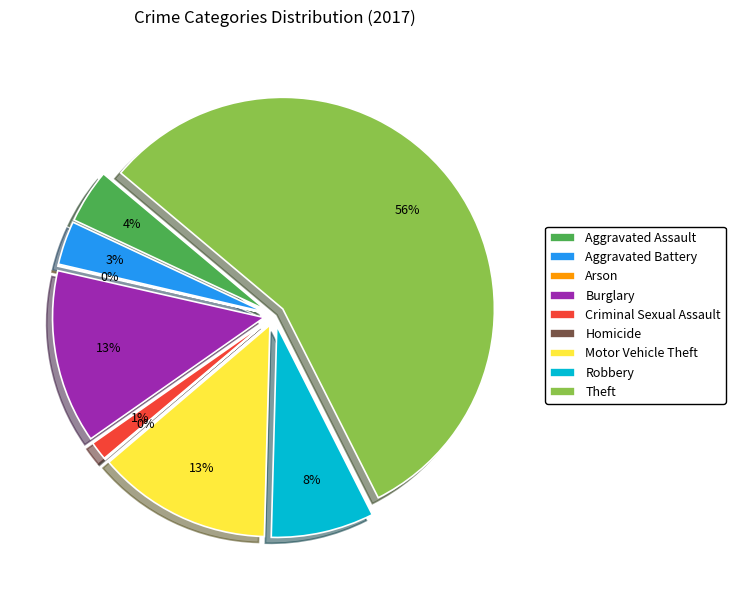

True or false: Burglary accounts for 20% of the total.

False